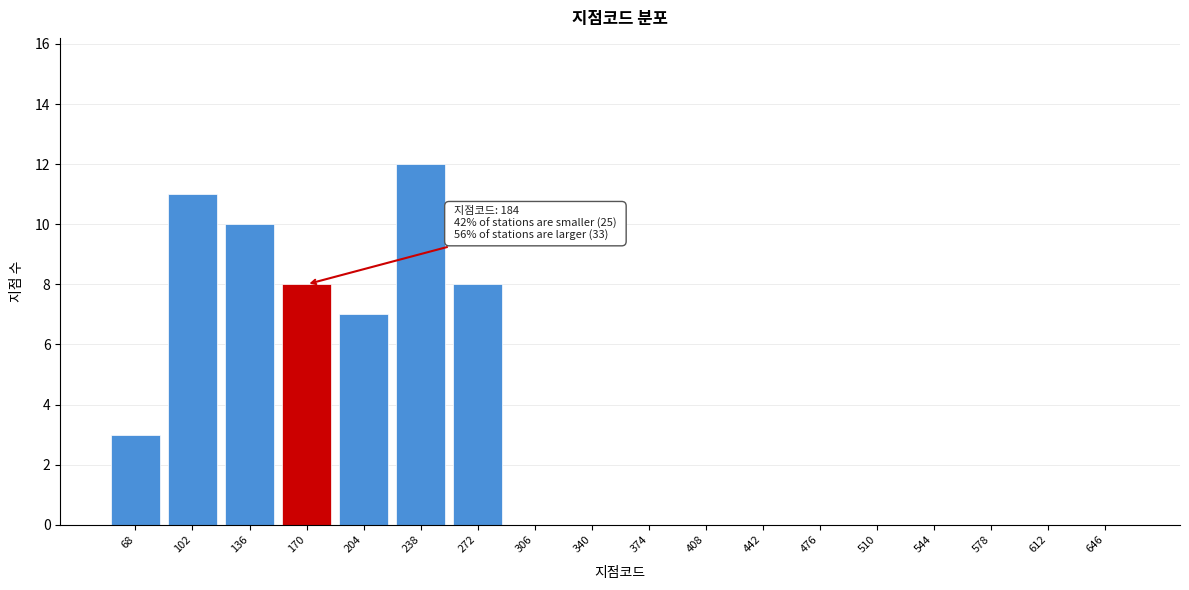

Reading left to right, extract all data points from this chart.

68=3	102=11	136=10	170=8	204=7	238=12	272=8	306=0	340=0	374=0	408=0	442=0	476=0	510=0	544=0	578=0	612=0	646=0